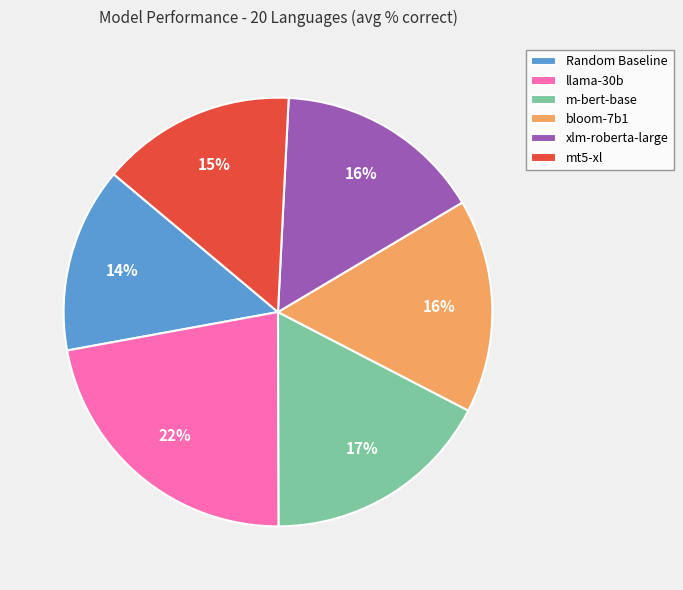

Between xlm-roberta-large and llama-30b, which is larger?

llama-30b